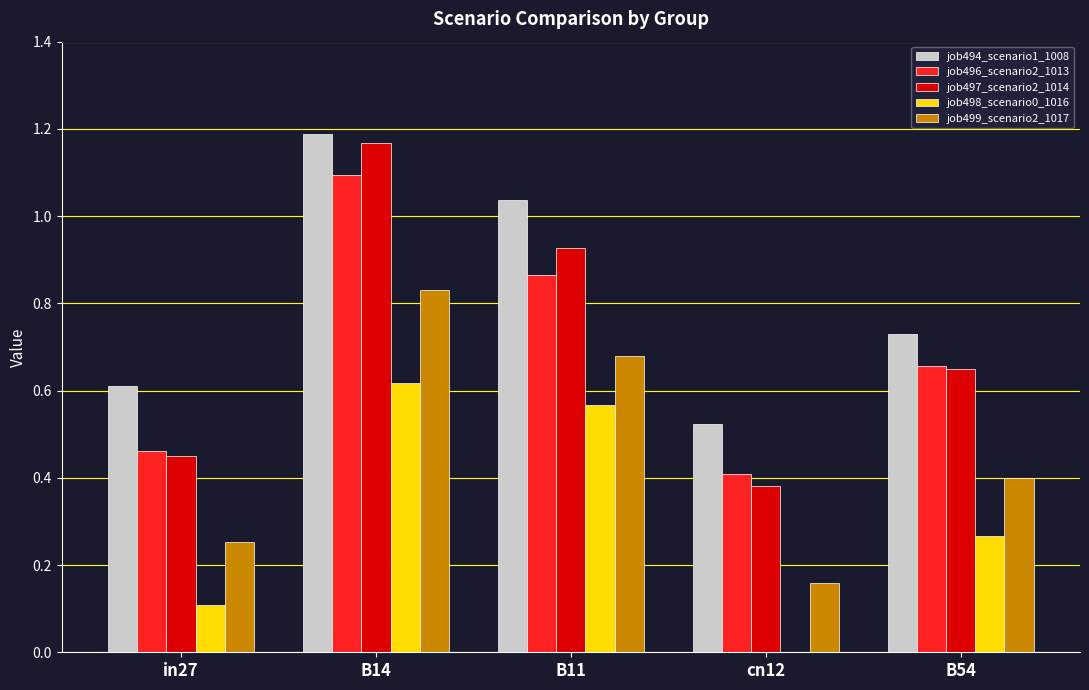

How many groups of bars are there?

5